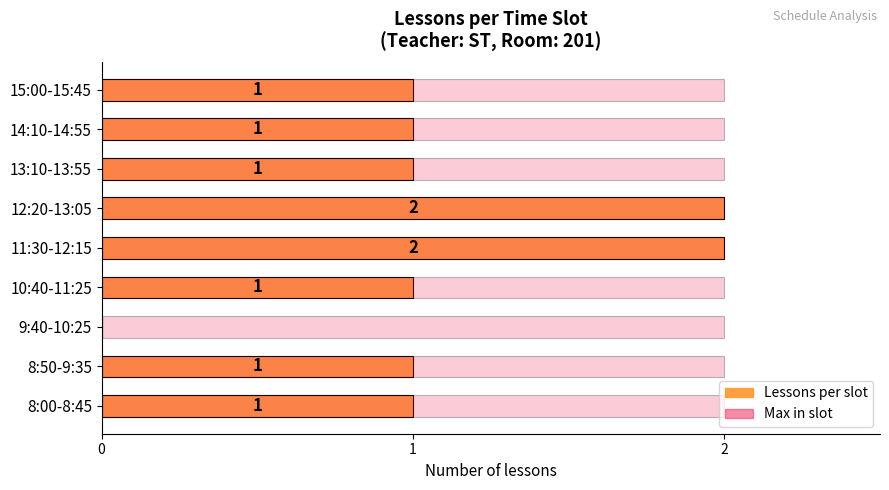

What are all the series names shown in the legend?

Lessons per slot, Max in slot